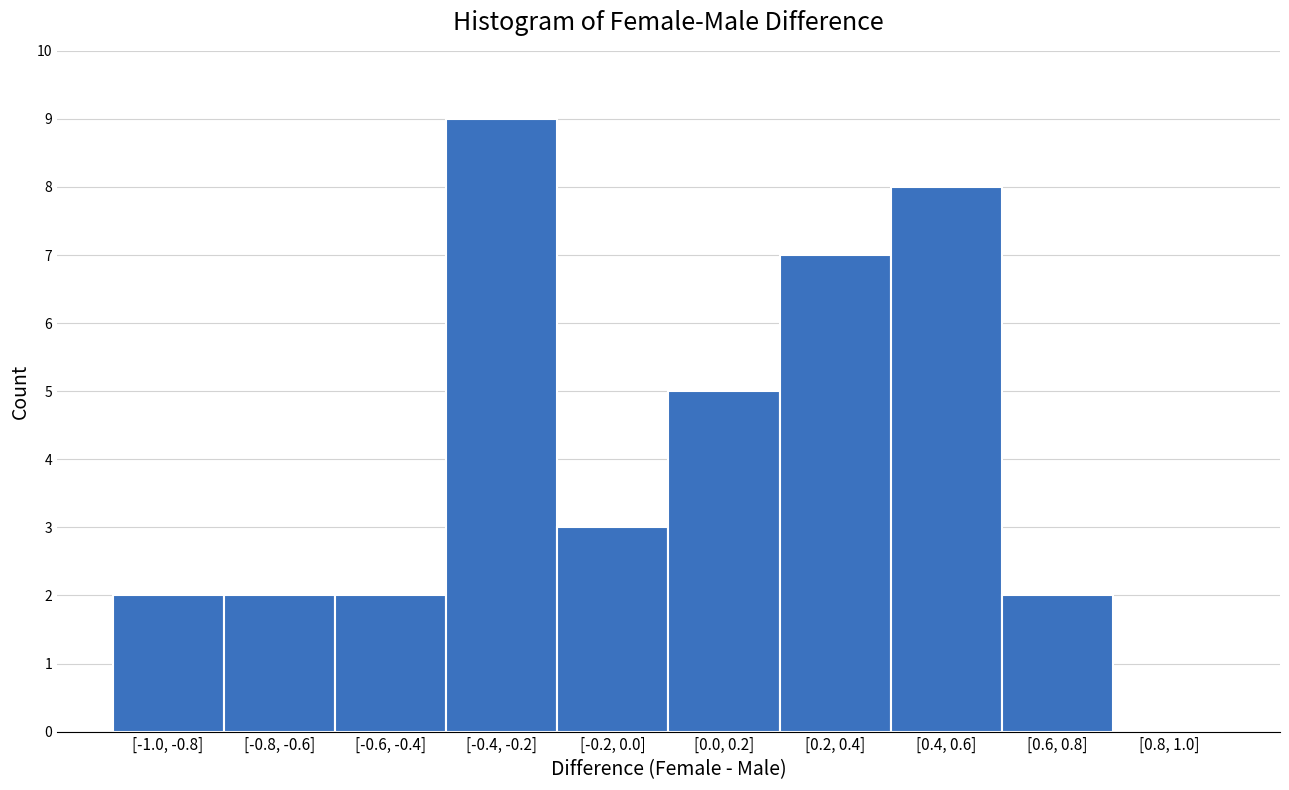

Reading left to right, list all the values displayed in this chart.

[-1.0, -0.8]=2	[-0.8, -0.6]=2	[-0.6, -0.4]=2	[-0.4, -0.2]=9	[-0.2, 0.0]=3	[0.0, 0.2]=5	[0.2, 0.4]=7	[0.4, 0.6]=8	[0.6, 0.8]=2	[0.8, 1.0]=0